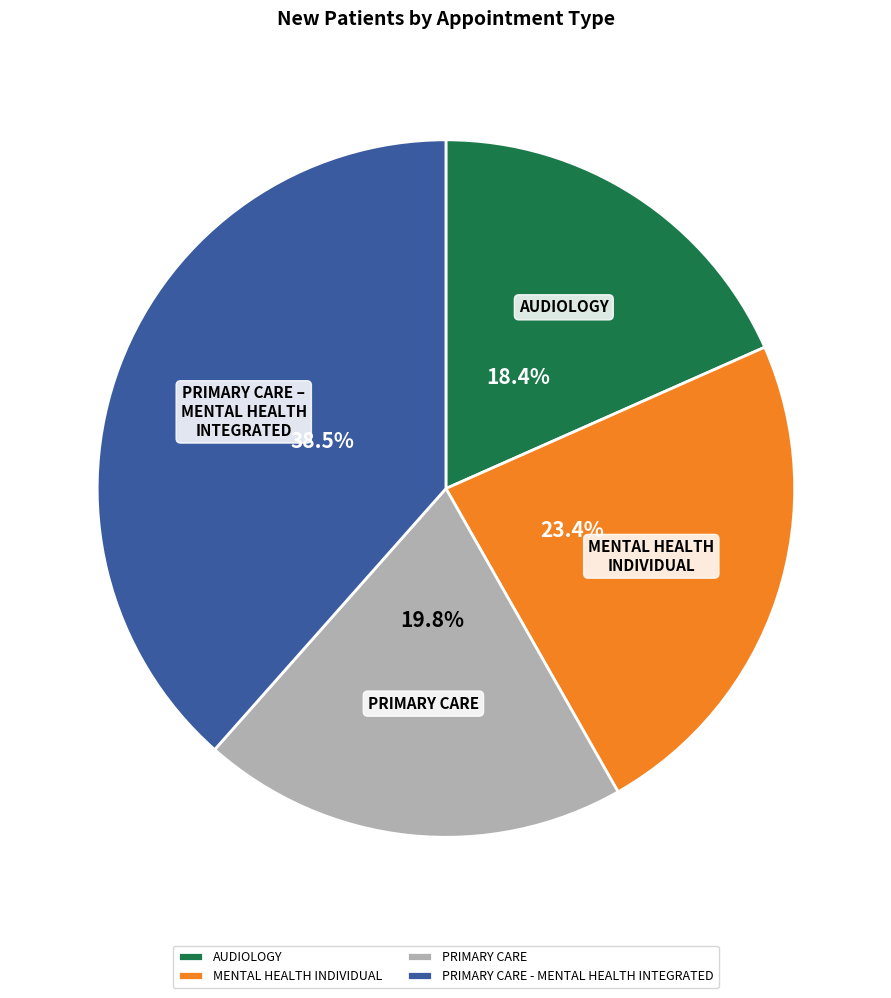

The MENTAL HEALTH INDIVIDUAL slice represents 16% of the pie. True or false?

False